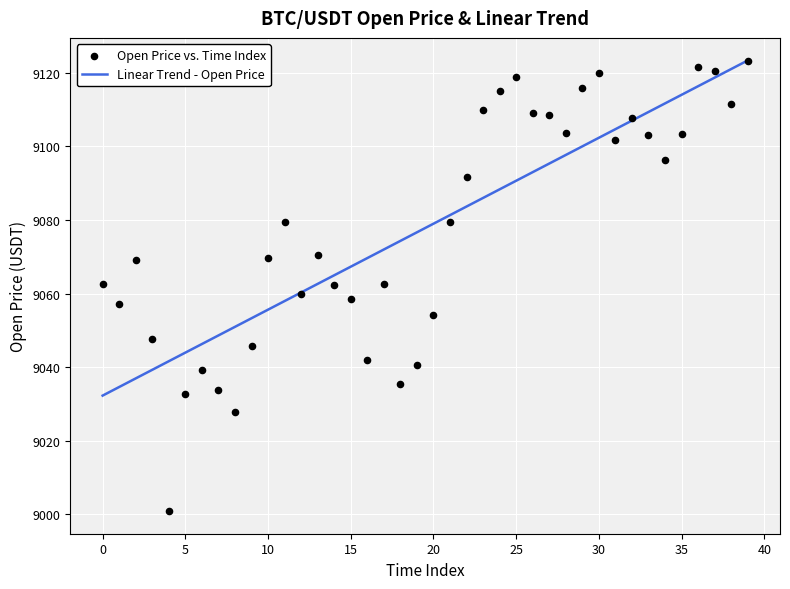

Which series has the widest spread of Y values?

Open Price vs. Time Index